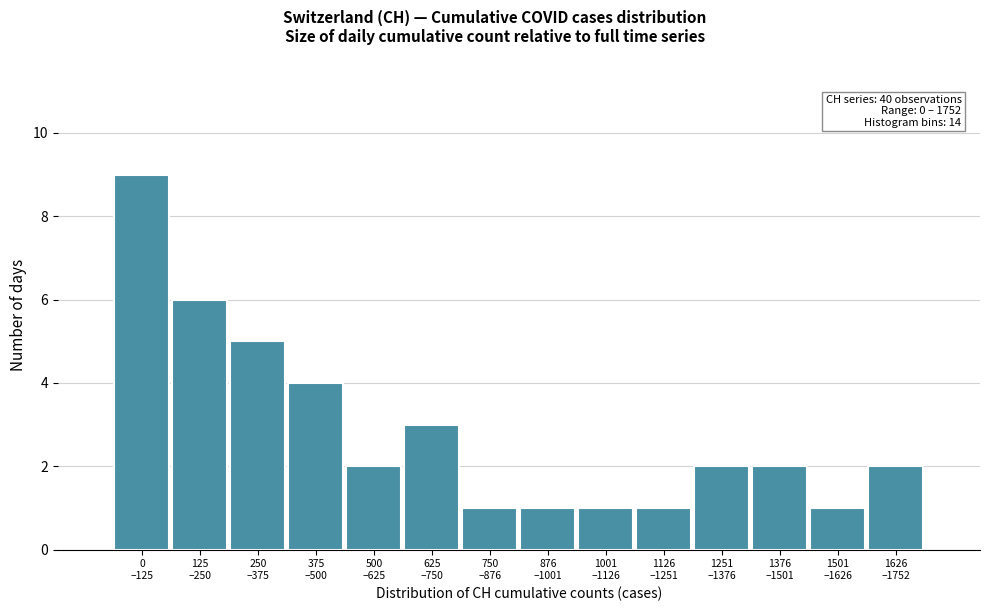

Reading right to left, transcribe all the data shown in this chart.

2	1	2	2	1	1	1	1	3	2	4	5	6	9